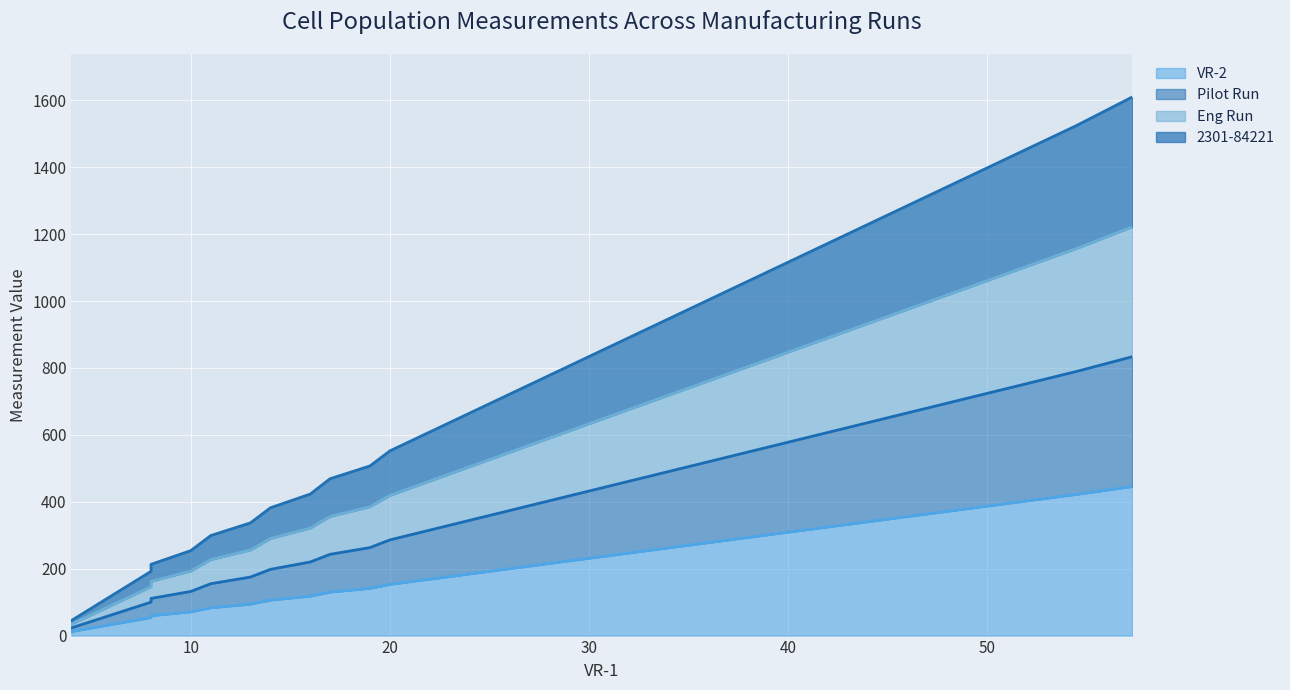

What is the value of the VR-2 point at the 2nd from the left?

54.0